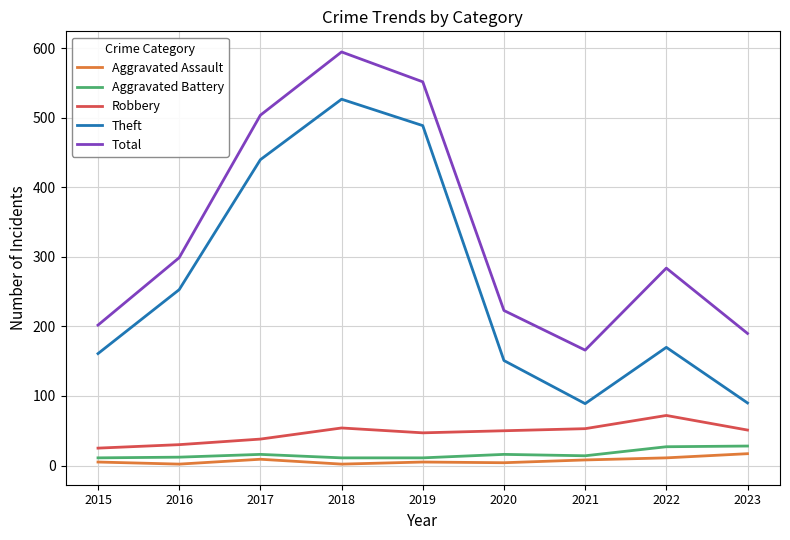

Which series has the largest range (max minus min)?

Theft